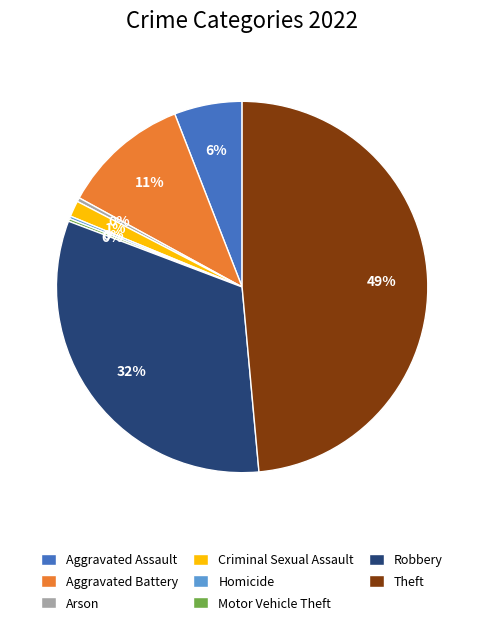

The Robbery slice represents 32% of the pie. True or false?

True